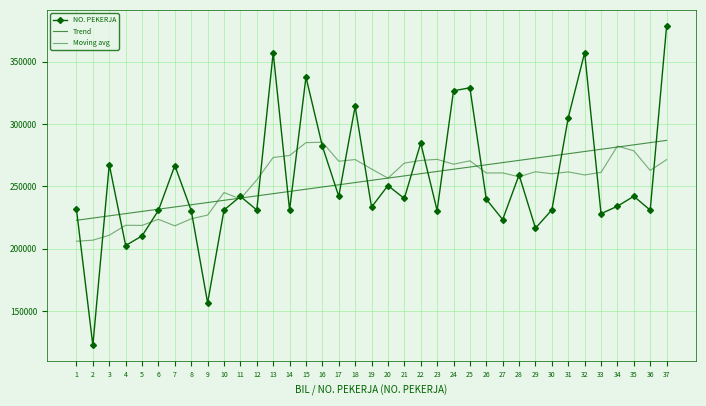

Reading left to right, extract all data points from this chart.

NO. PEKERJA: 231400.0	122412.0	267380.0	202507.0	210214.0	230689.0	266611.0	230553.0	156530.0	230951.0	241898.0	230977.0	357148.0	230993.0	337579.0	282174.0	241940.0	314097.0	233327.0	250546.0	240226.0	284677.0	230566.0	326535.0	328957.0	239635.0	223311.0	259136.0	216412.0	231060.0	304971.0	357151.0	228015.0	234025.0	241979.0	230870.0	378606.0
Trend: 222733.8	224513.0	226292.1	228071.3	229850.4	231629.5	233408.7	235187.8	236966.9	238746.1	240525.2	242304.4	244083.5	245862.6	247641.8	249420.9	251200.0	252979.2	254758.3	256537.5	258316.6	260095.7	261874.9	263654.0	265433.1	267212.3	268991.4	270770.6	272549.7	274328.8	276108.0	277887.1	279666.2	281445.4	283224.5	285003.7	286782.8
Moving avg: 205924.8	206782.6	210767.0	218744.7	218623.7	223497.7	218293.6	223920.9	226887.0	244952.6	239864.3	255153.7	273102.9	274672.7	284986.9	285322.6	270093.7	271412.7	263855.3	256482.7	268567.7	270690.6	271591.7	267701.0	270402.4	260650.3	260720.9	257640.3	261668.0	260008.0	261538.6	259087.6	261153.0	282231.0	278441.0	262699.0	271370.0